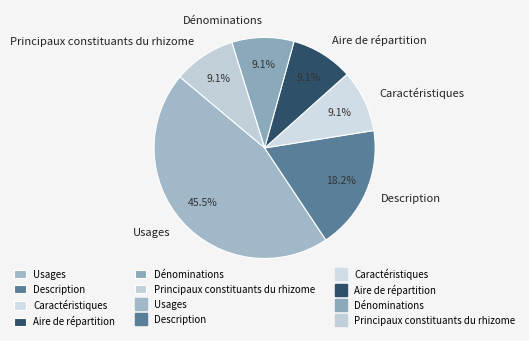

Approximately how many times larger is the value at Usages compared to Principaux constituants du rhizome?

5.0